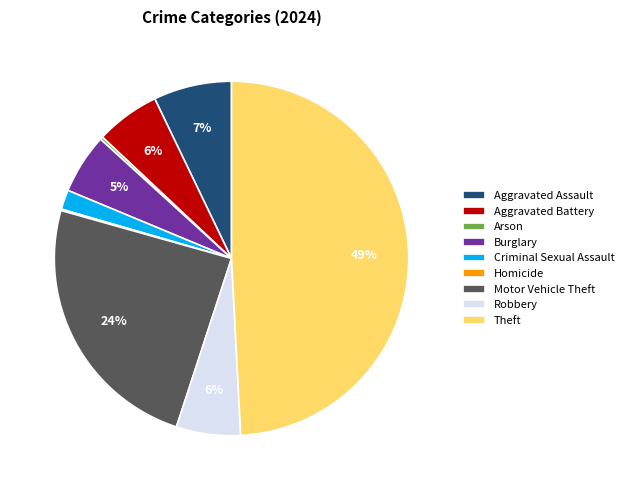

Is Motor Vehicle Theft the majority of the pie?

No